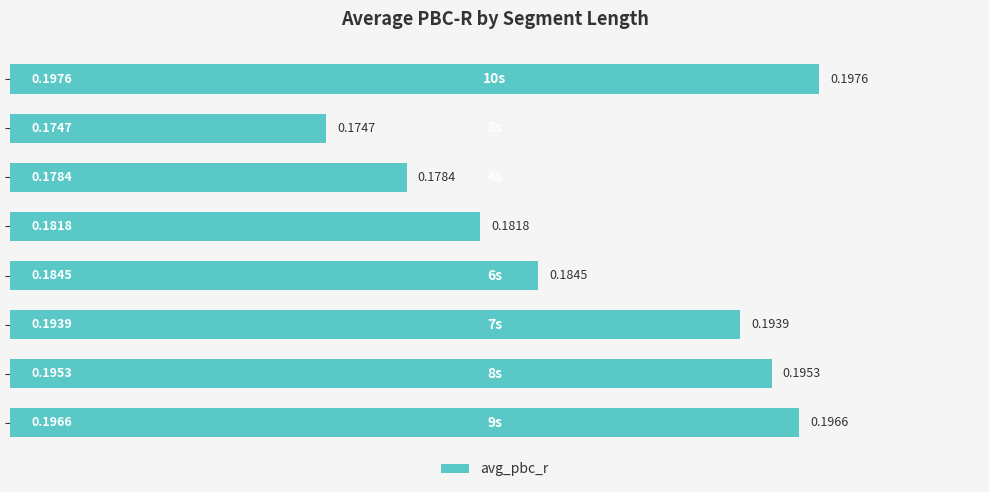

How many data points does each series have?

8